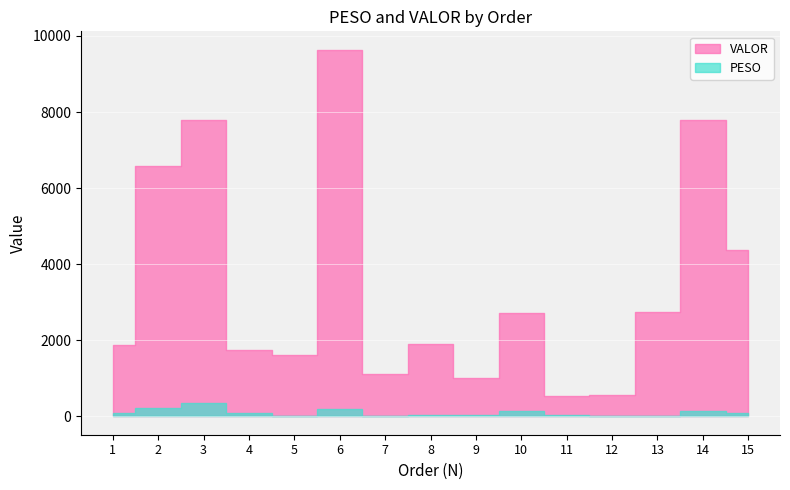

True or false: VALOR and PESO intersect in this chart.

False